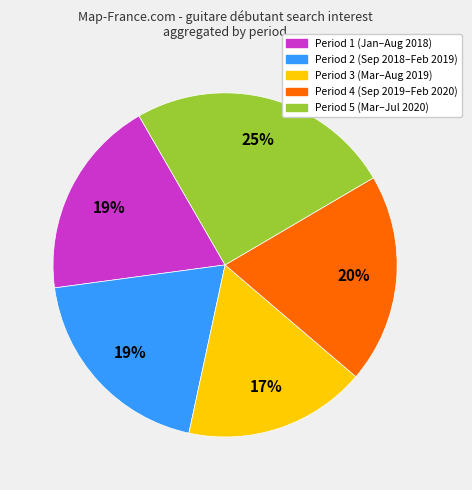

Does any single category account for the majority?

No